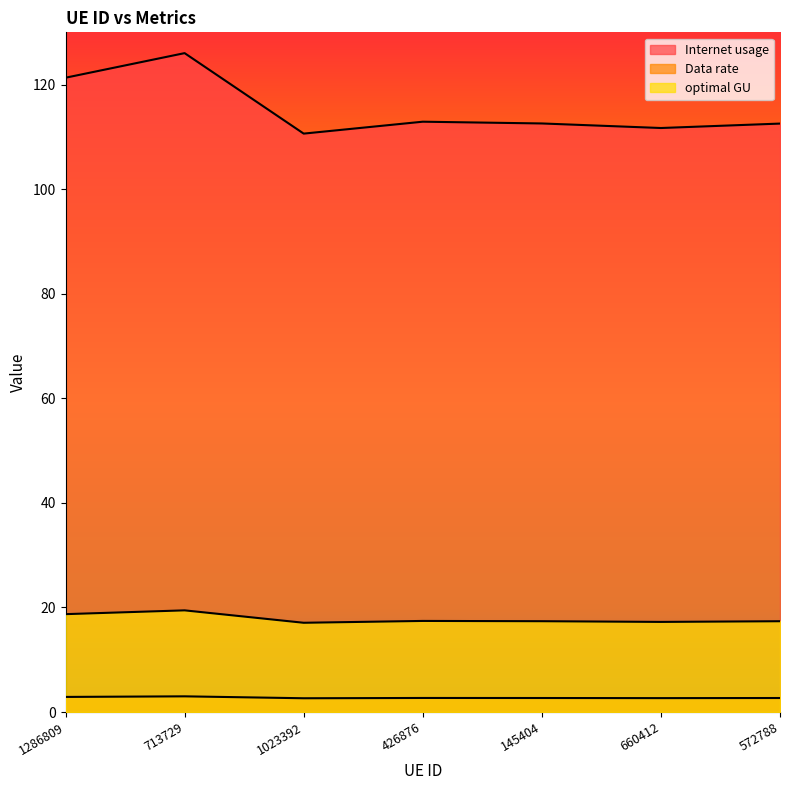

What is the difference between the second highest and second lowest values in the Data rate series?

0.2